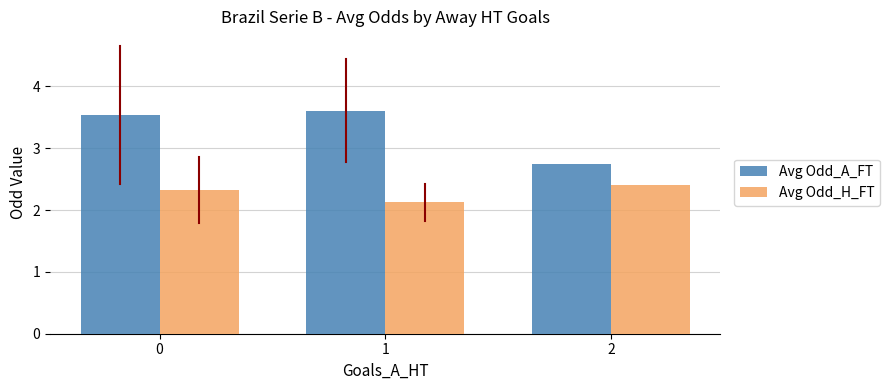

Does the chart contain any negative values?

No